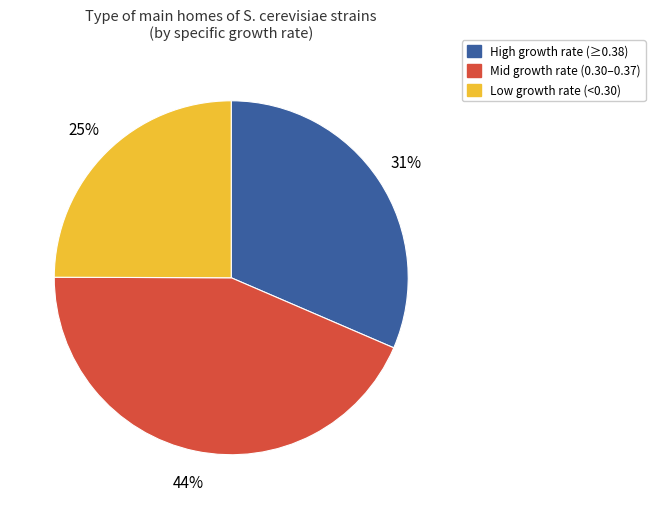

What percentage is the Low growth rate (<0.30) slice, to the nearest percent?

25%